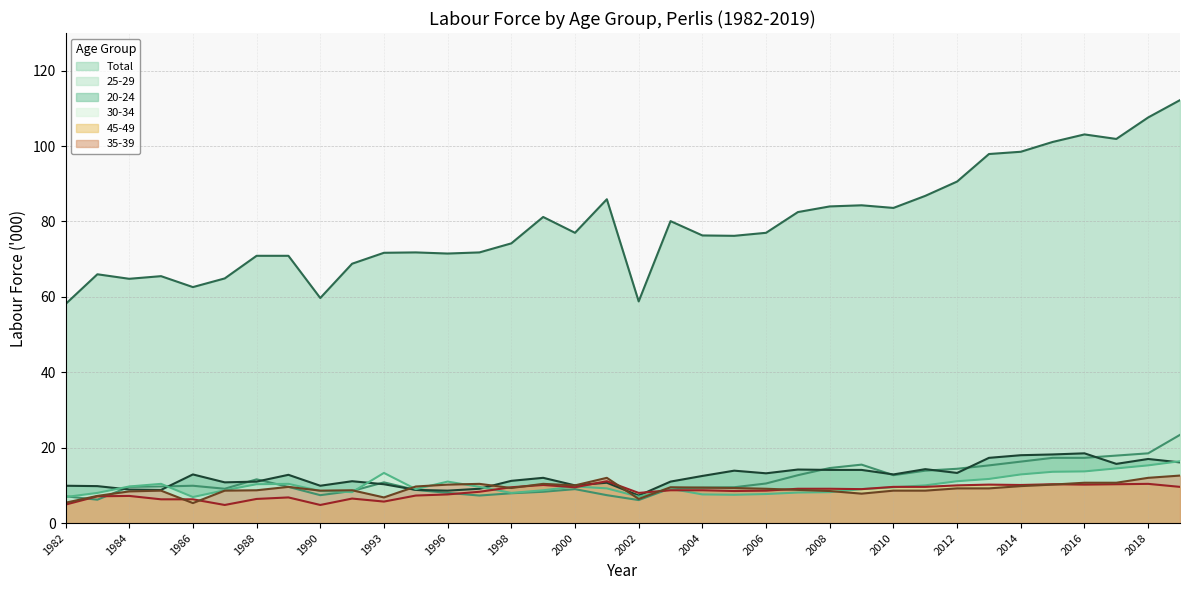

How many lines are shown in the chart?

6